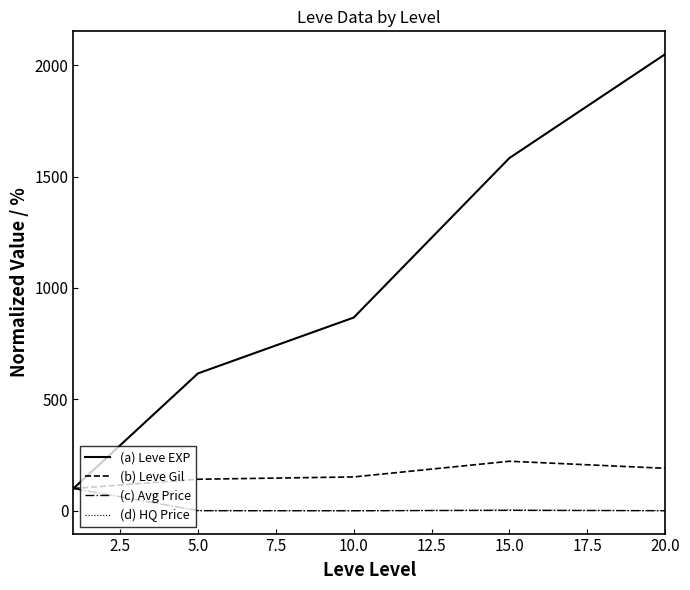

What is the minimum value for (a) Leve EXP?

100.0